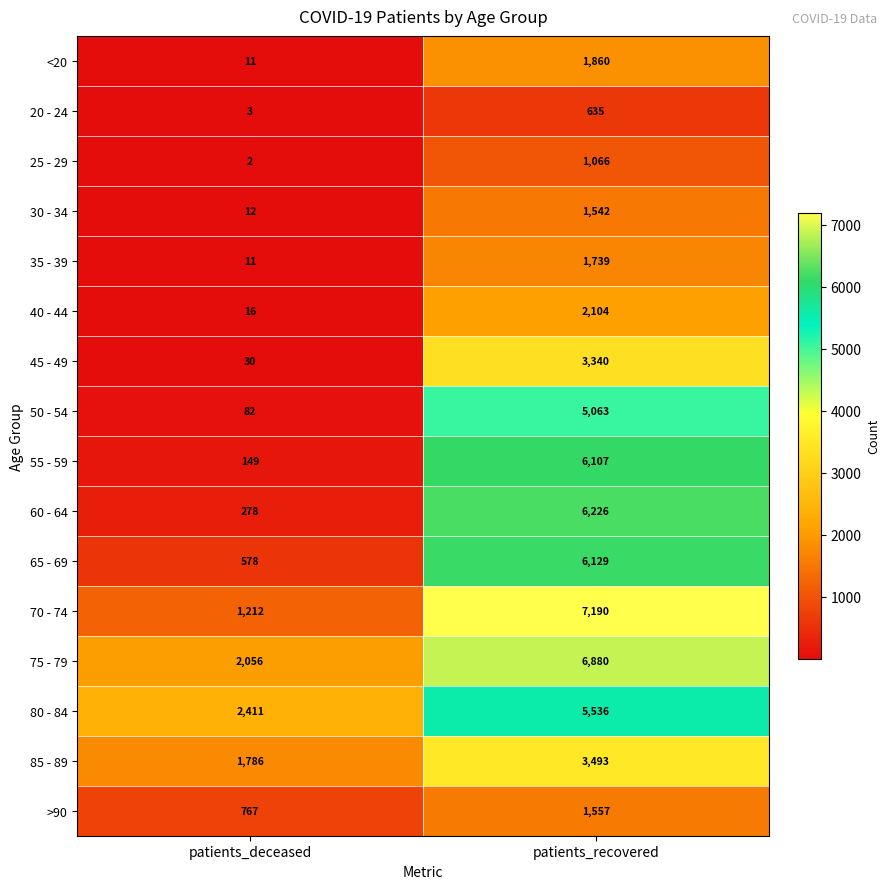

What value does the <20 series have at patients_deceased, to the nearest 10?

10